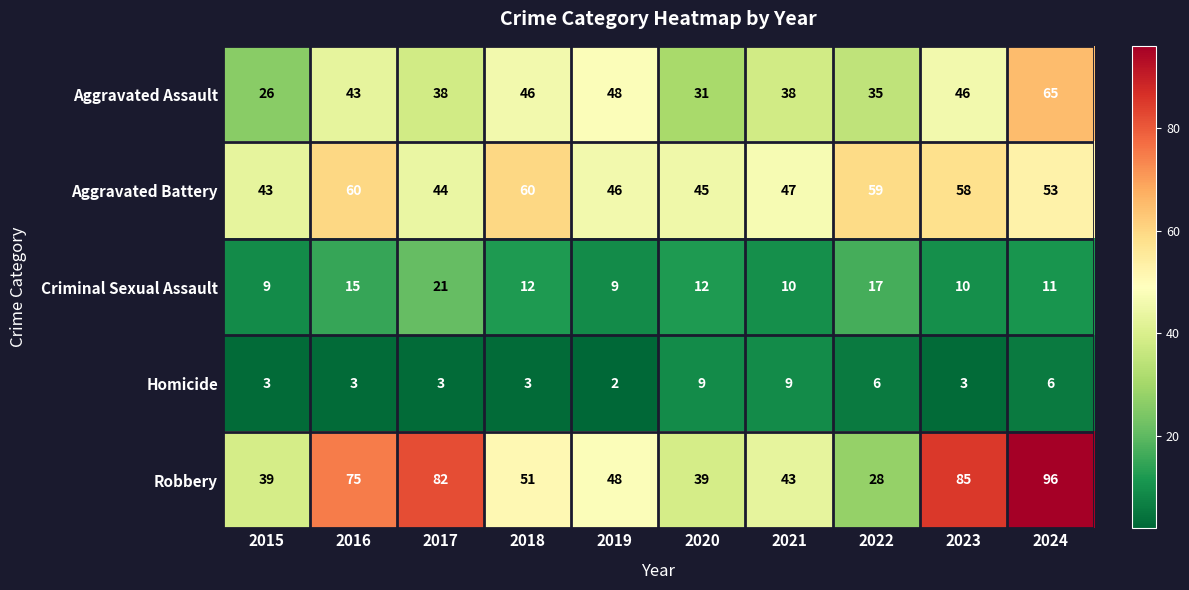

The Aggravated Battery series shows 80 at 2019. True or false?

False